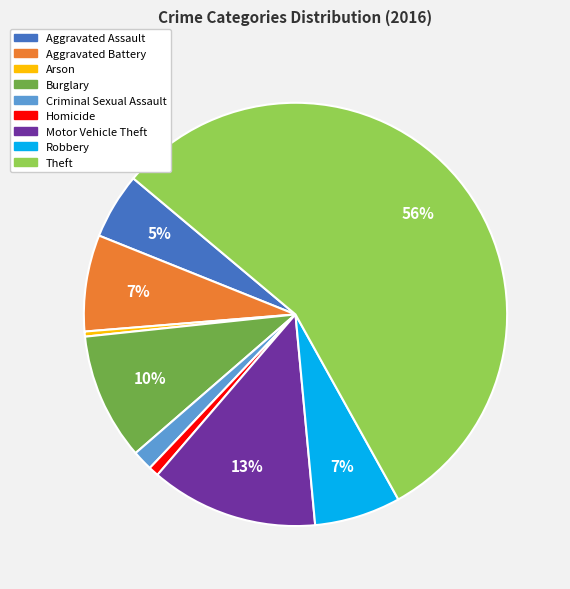

Which has a higher value, Aggravated Battery or Theft?

Theft